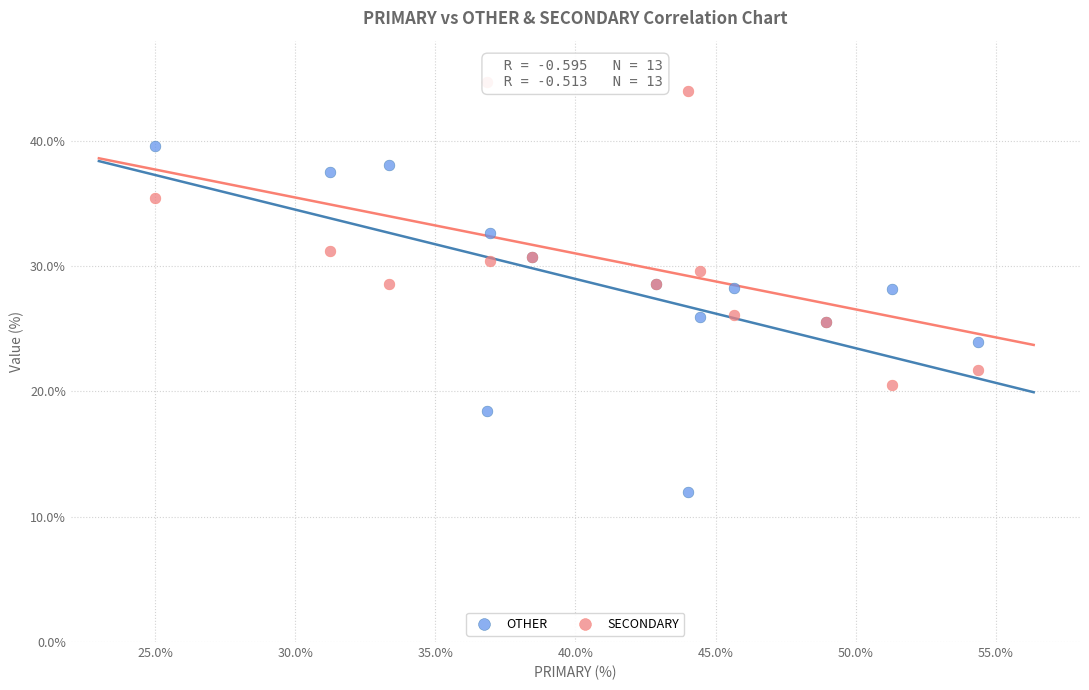

Which series contains the highest Y value?

SECONDARY